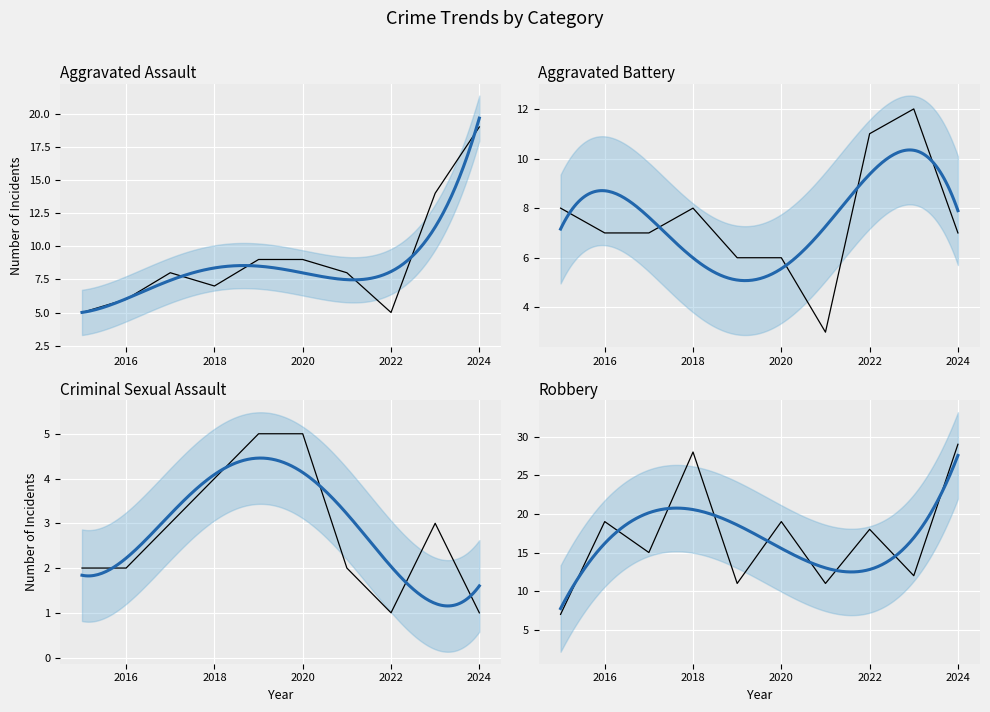

How many values in the Robbery series exceed 18?

4